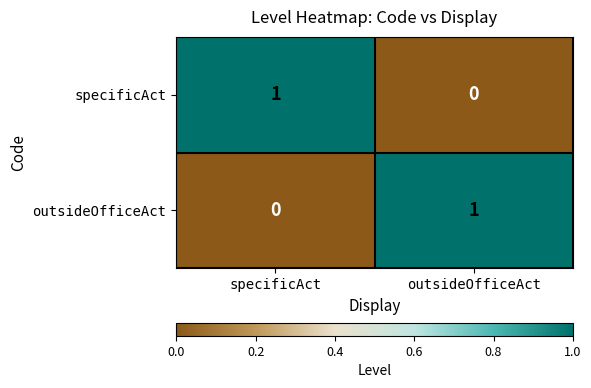

True or false: outsideOfficeAct has a value of 1 at outsideOfficeAct.

True